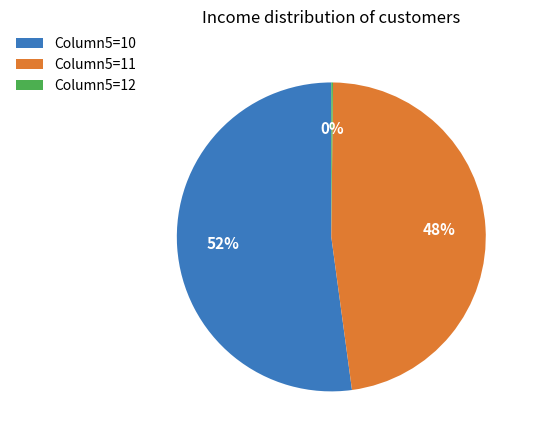

Which slice represents more than half of the pie?

Column5=10